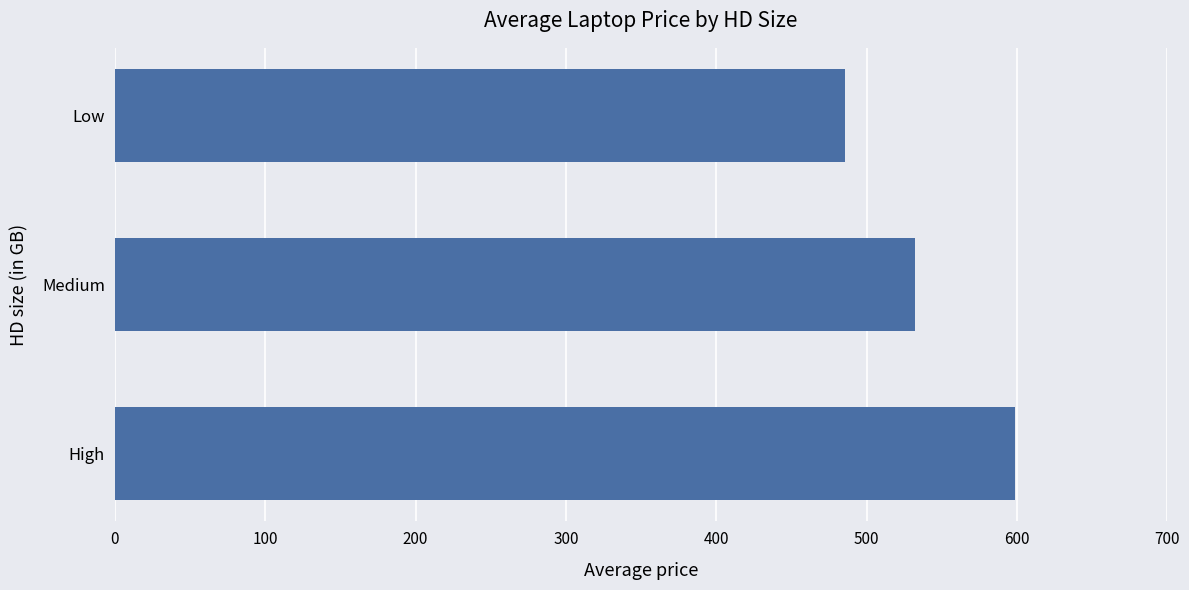

Is it true that the value at High is 372.6?

False